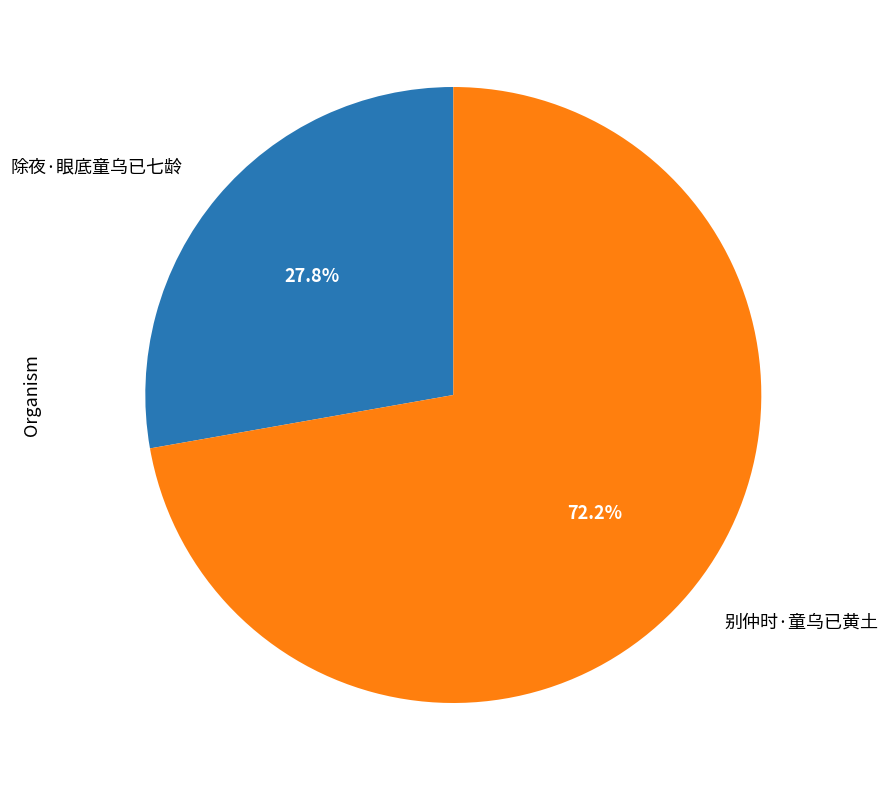

The 除夜·眼底童乌已七龄 slice represents 28% of the pie. True or false?

True